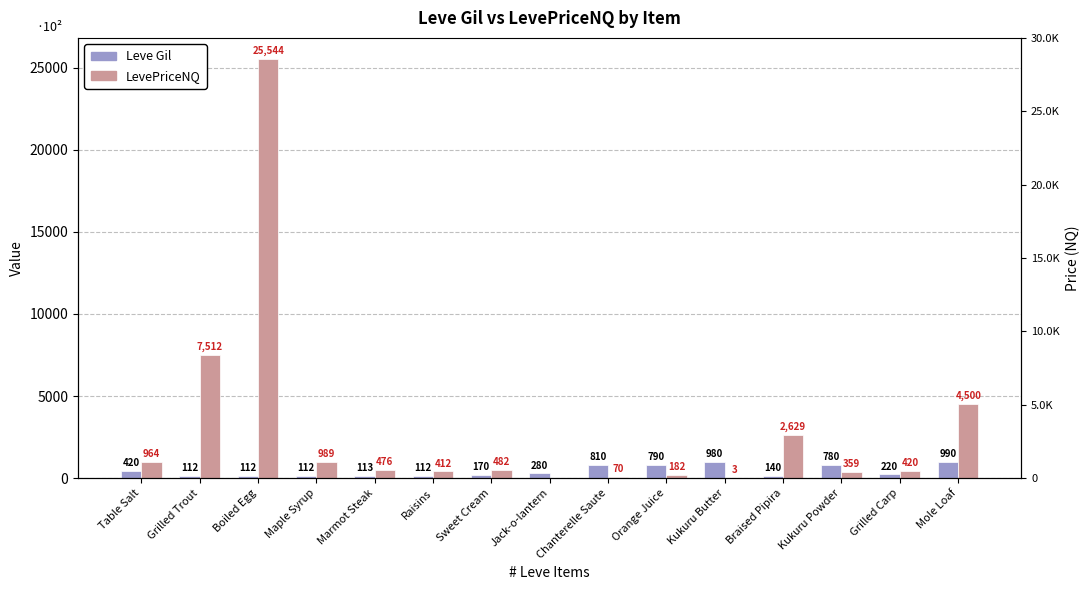

What is the average value of the Leve Gil series?

409.4